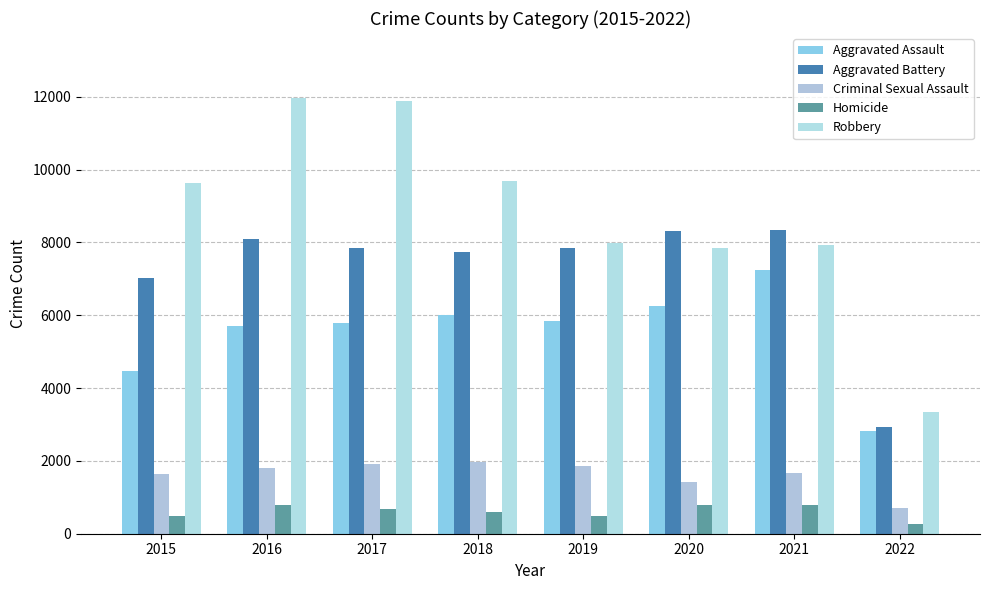

Is it true that Homicide equals 1004 at 2017?

False